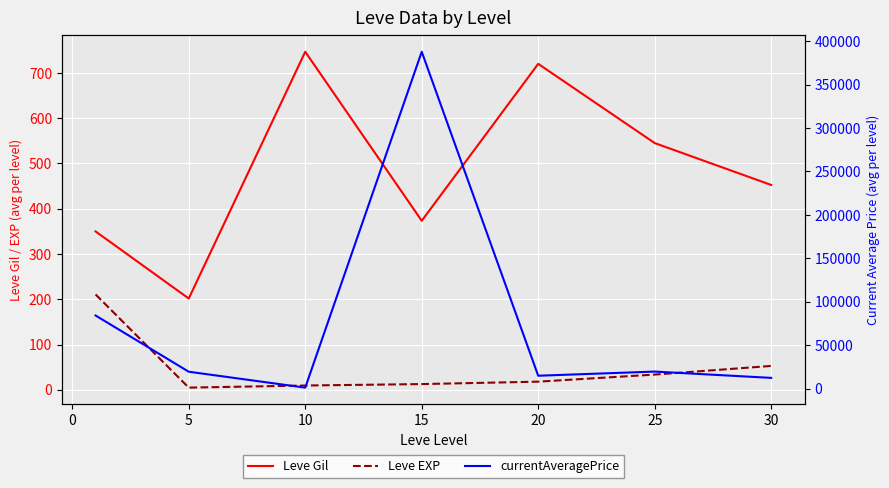

What are all the series names shown in the legend?

Leve Gil, Leve EXP, currentAveragePrice